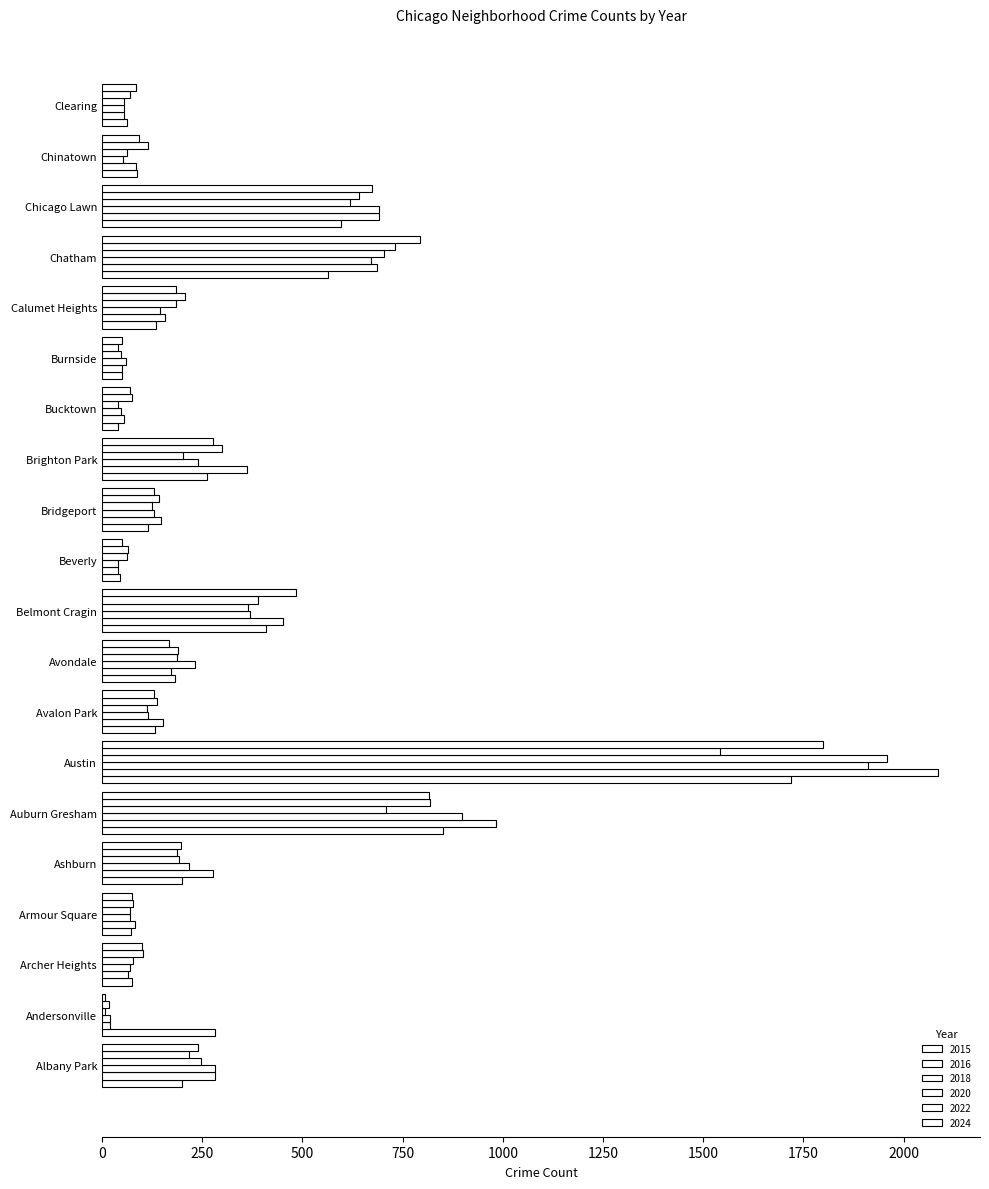

List the series in order of their peak value, highest first.

2016, 2020, 2018, 2024, 2015, 2022